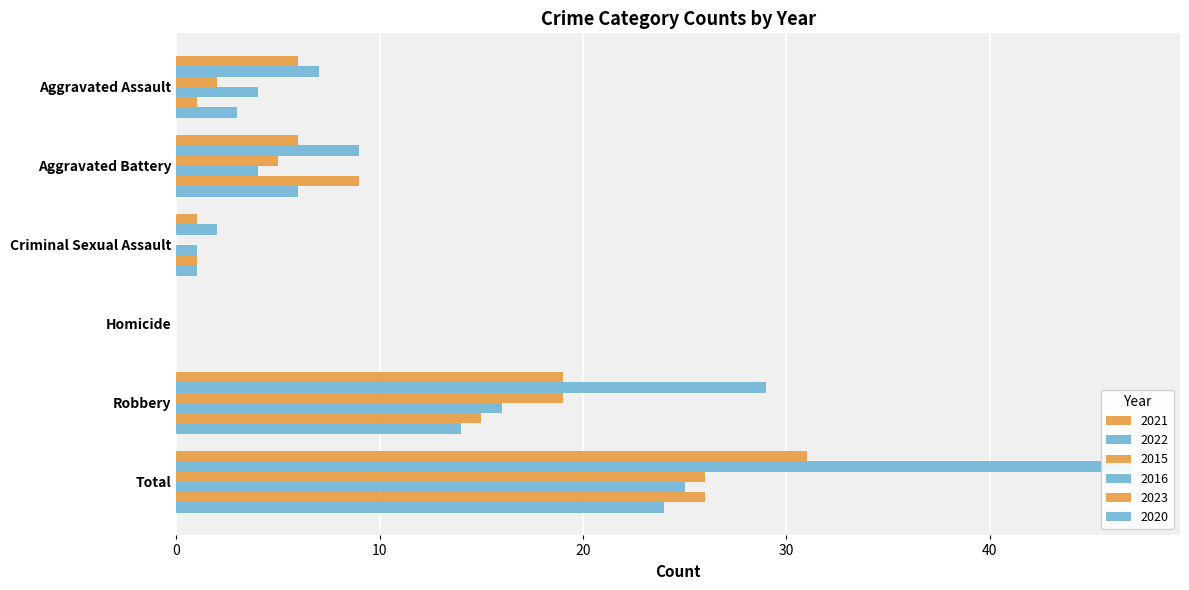

Which label corresponds to the largest value in the chart?

Total